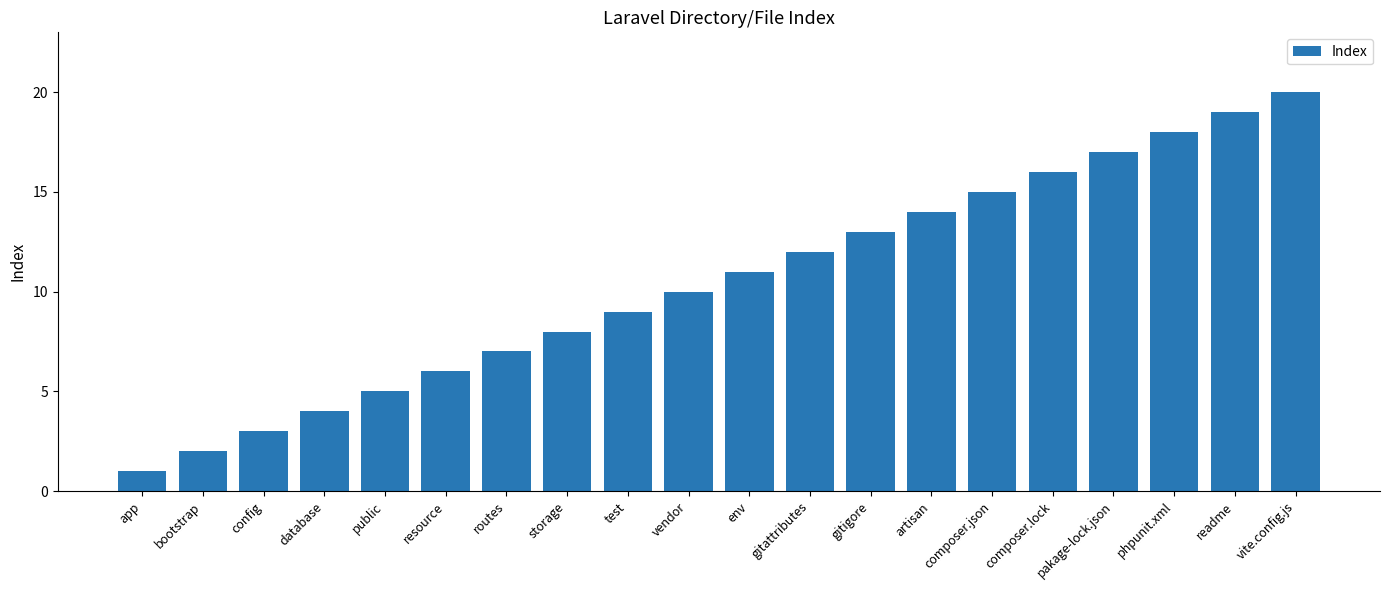

Rank the categories by value from highest to lowest.

vite.config.js, readme, phpunit.xml, pakage-lock.json, composer.lock, composer.json, artisan, gitigore, gitattributes, env, vendor, test, storage, routes, resource, public, database, config, bootstrap, app